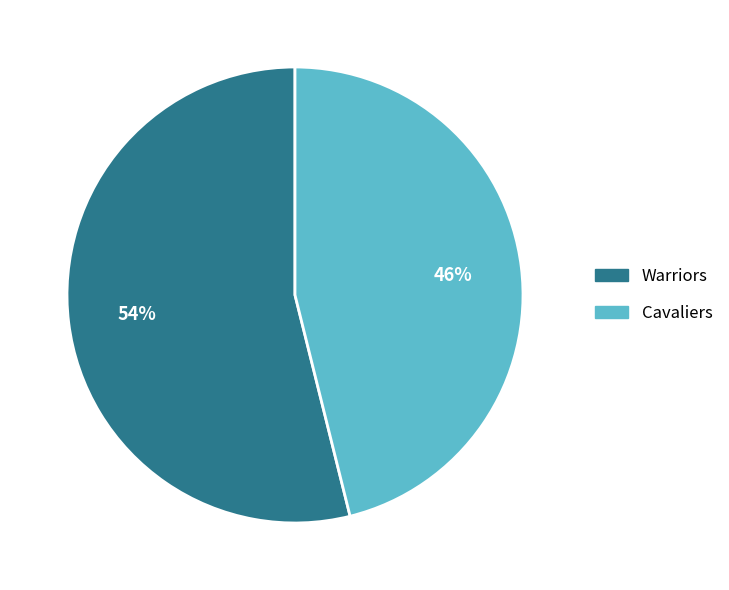

To the nearest percent, what is the difference between the largest and smallest slice percentages?

8%